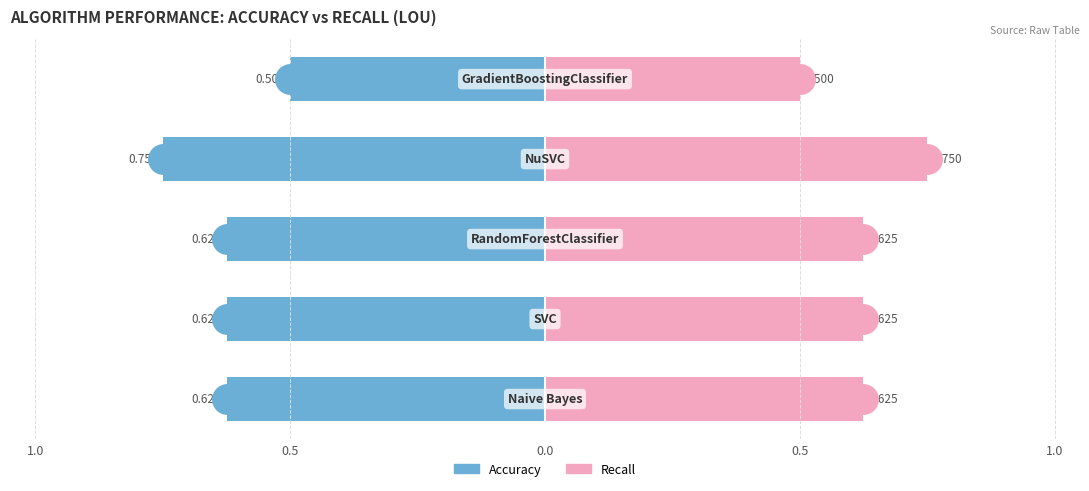

What are all the series names shown in the legend?

Accuracy, Recall